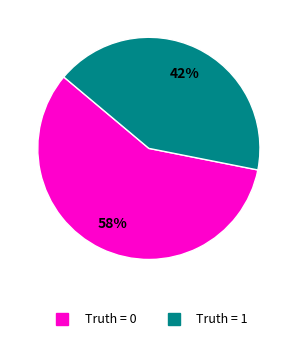

Does any single category account for the majority?

Yes